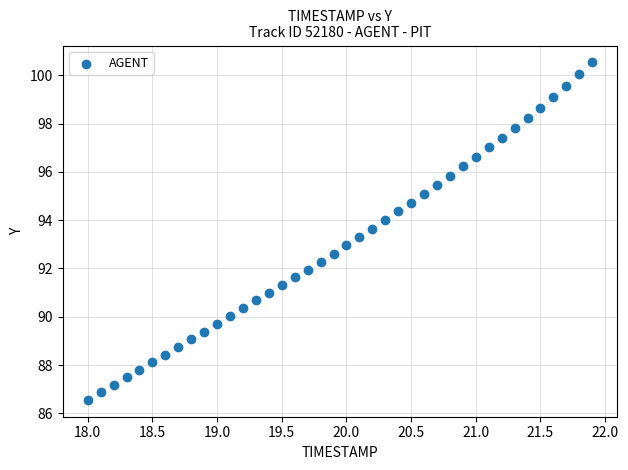

What is the range of X values (max minus min)?

3.9